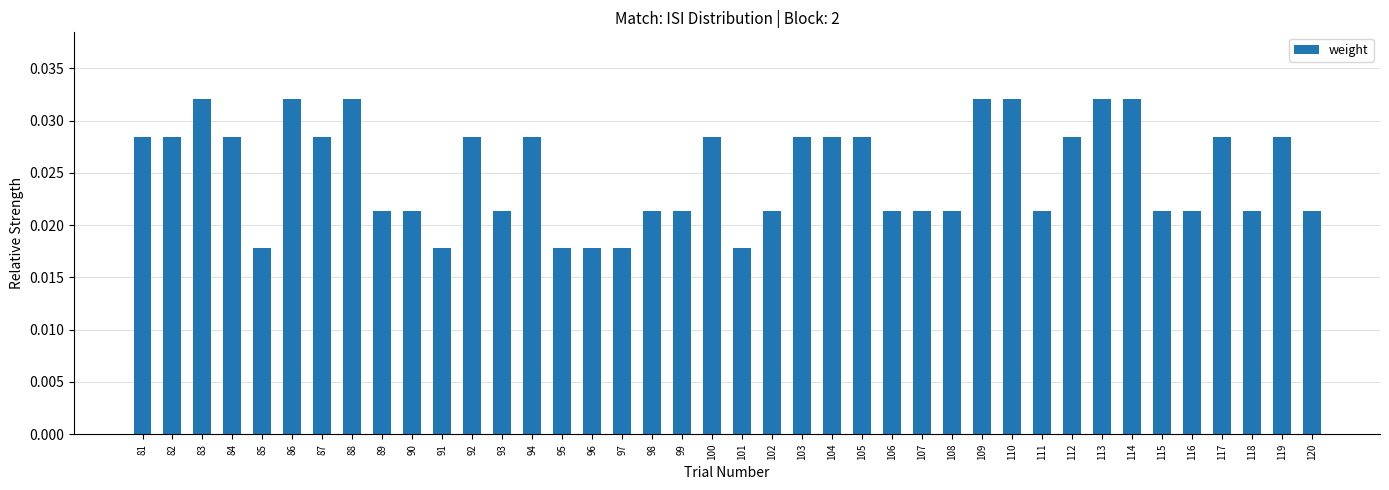

What is the sum of all values?

1.0